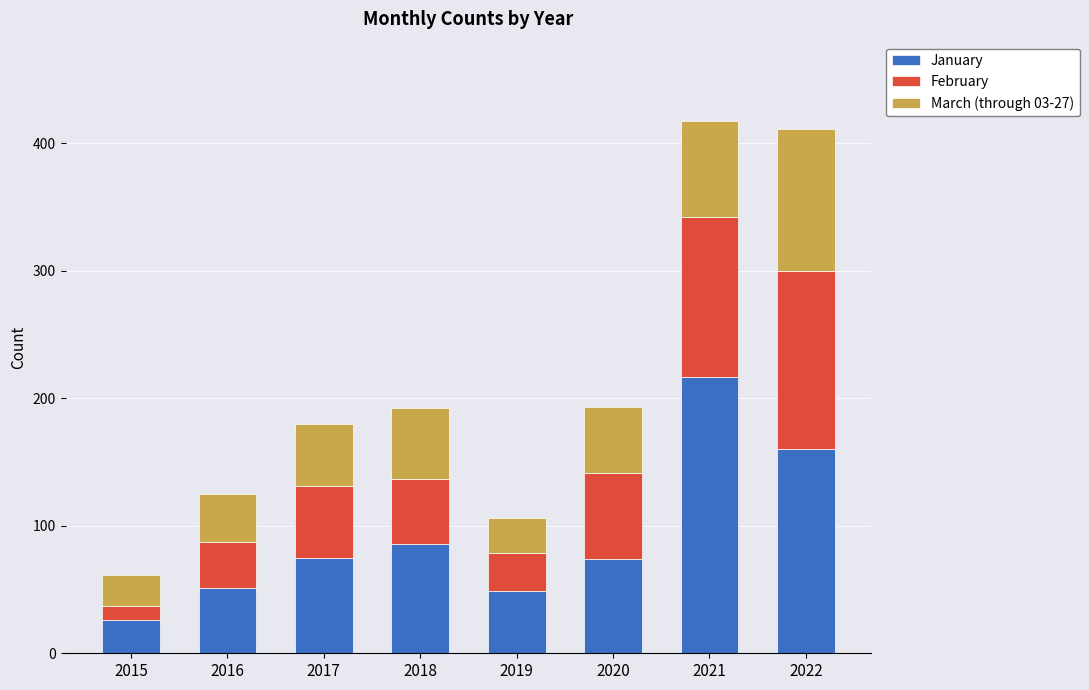

What is the maximum value for January?

217